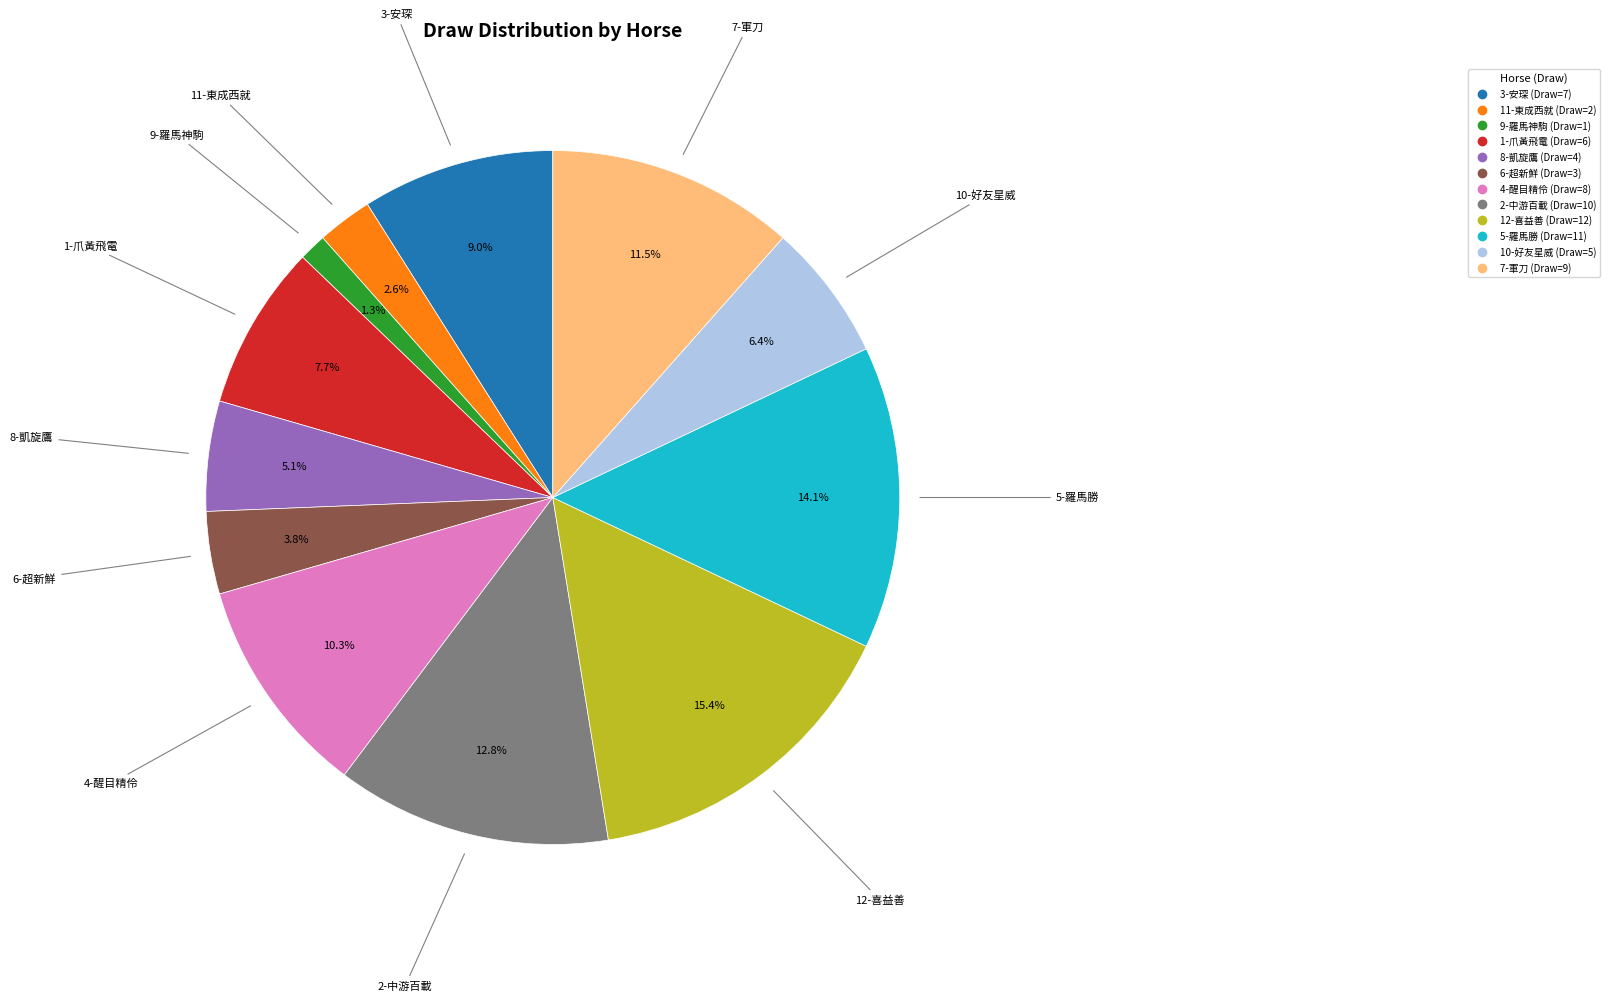

What is the ratio of the value at 4-醒目精伶 to the value at 1-爪黃飛電?

1.3